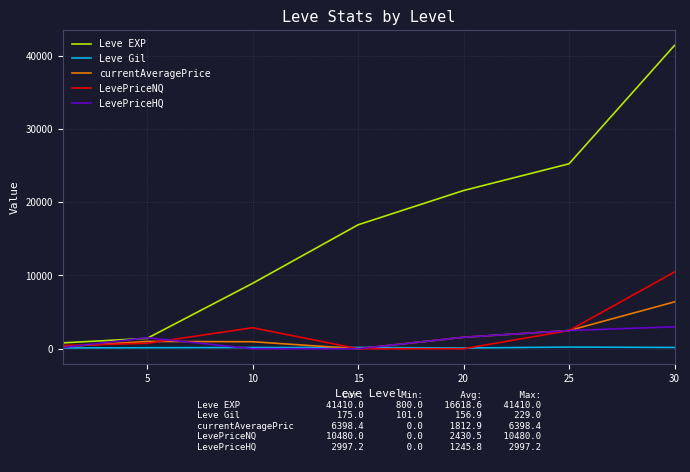

At how many categories does at least one series exceed 3487?

5